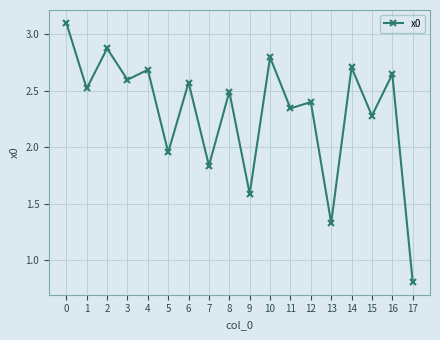

Does the chart display data point markers on the line(s)?

Yes